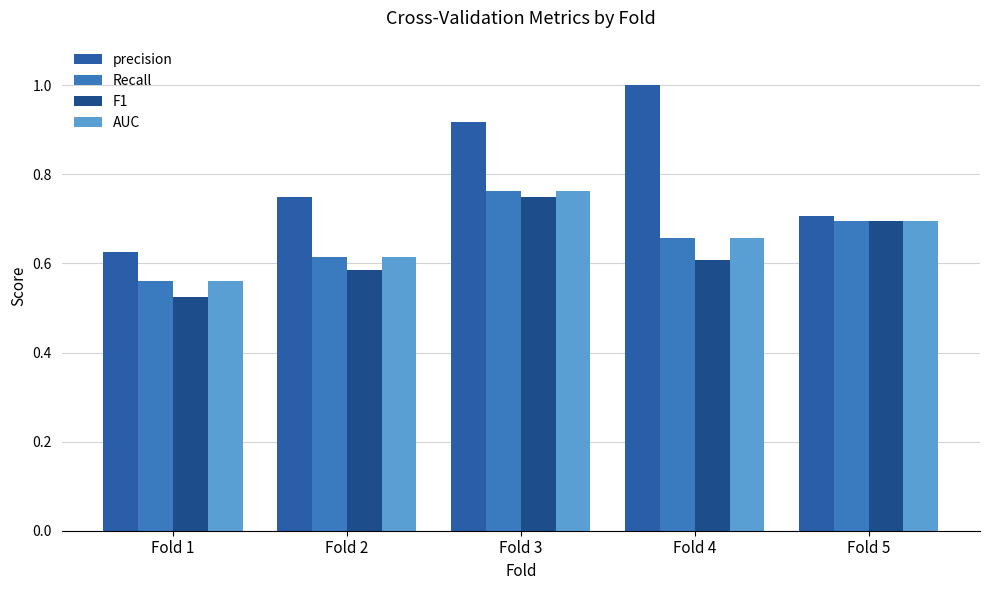

List the series in order of their peak value, highest first.

precision, Recall, AUC, F1